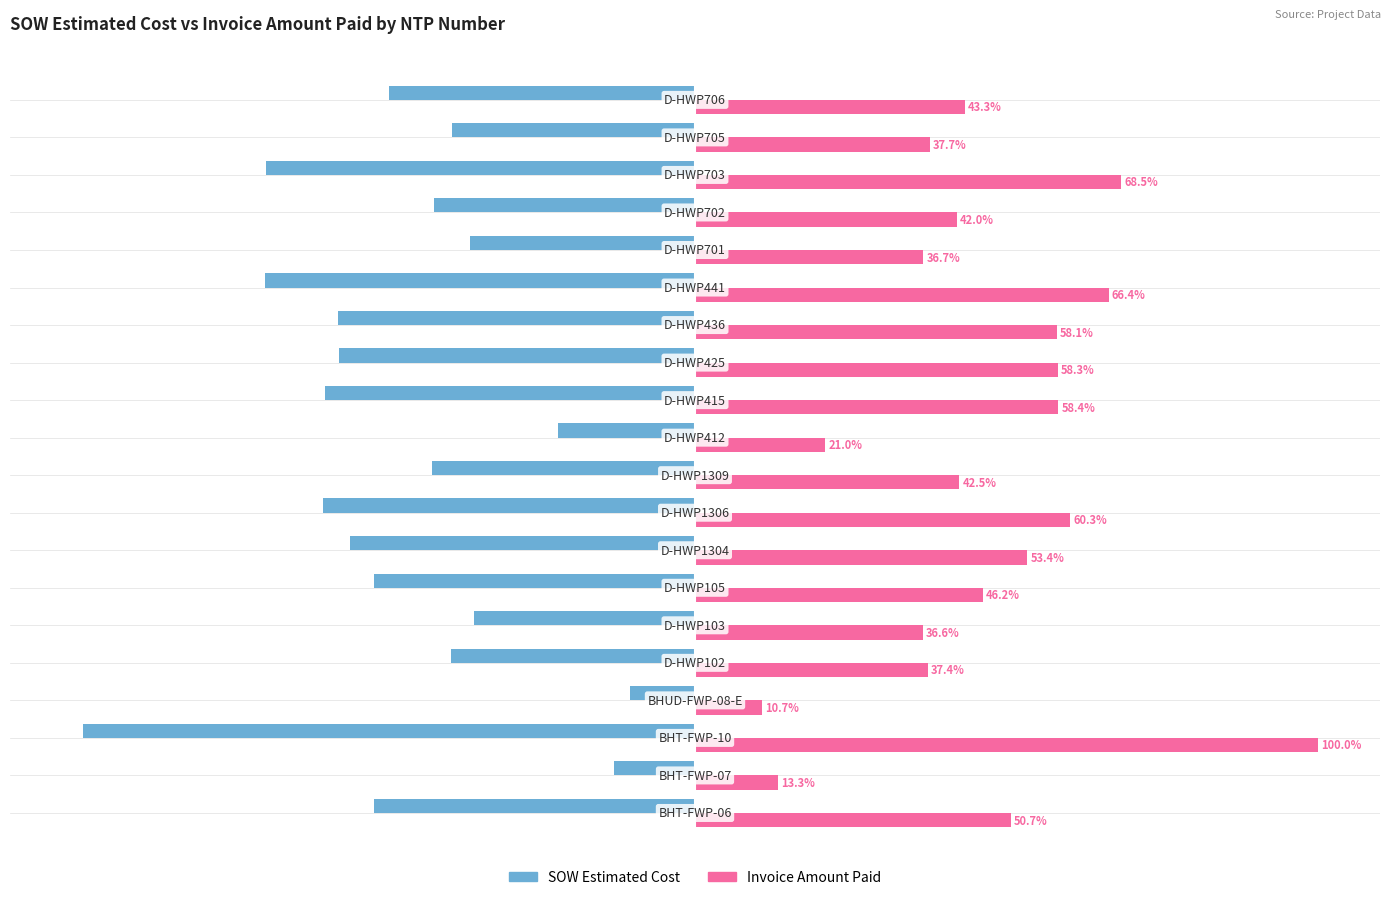

List the series in order of their peak value, highest first.

Invoice Amount Paid, SOW Estimated Cost